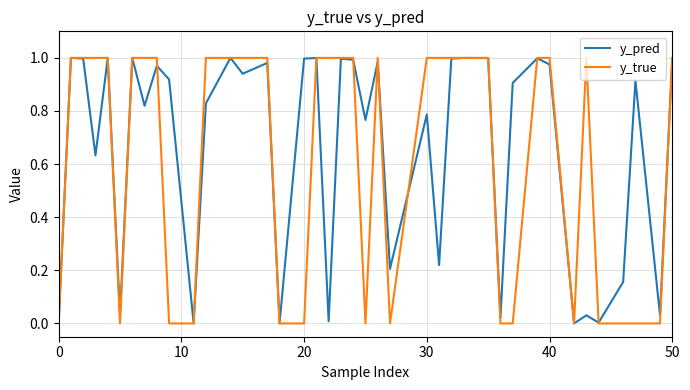

Which series has the widest spread of values?

y_true